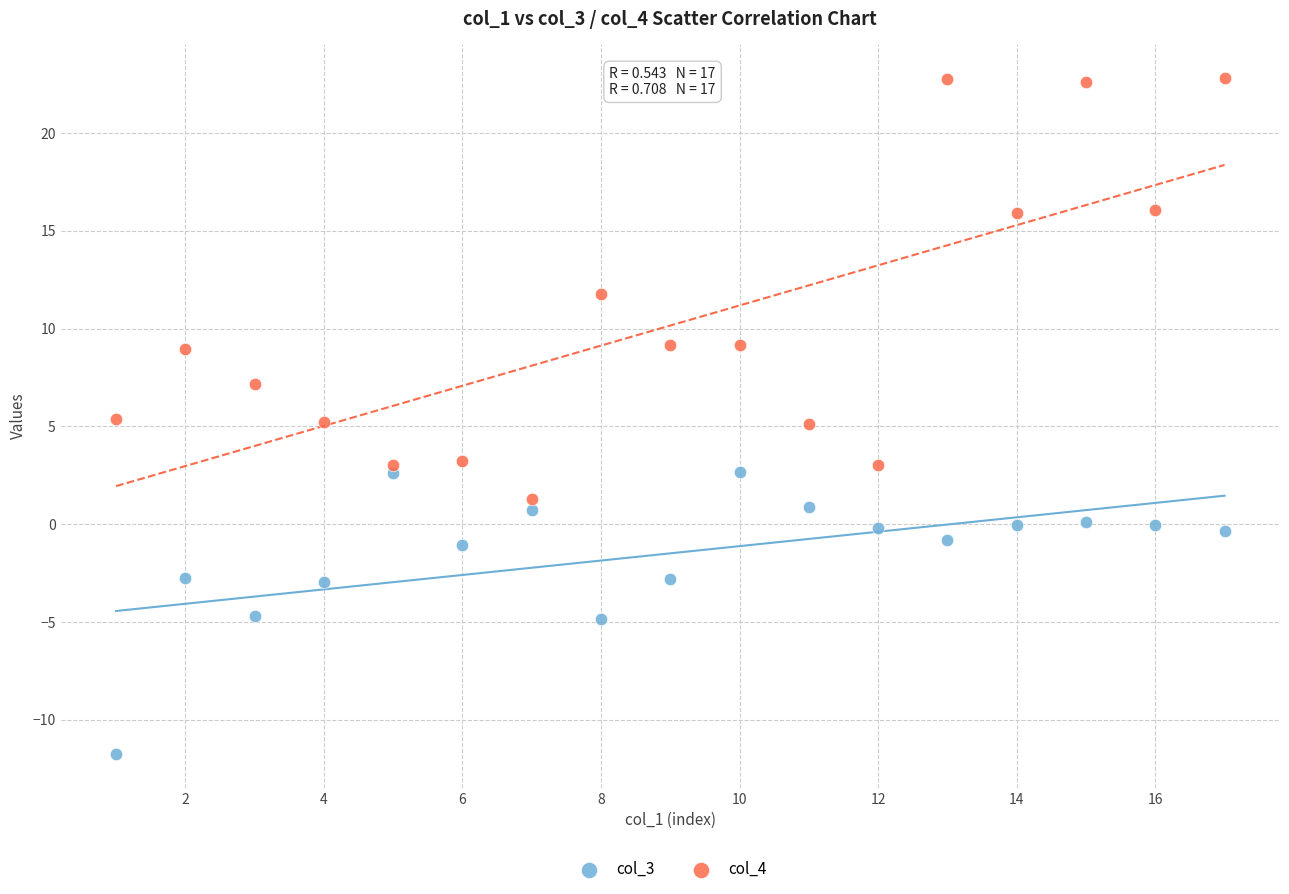

Across all data points, what is the range of X values (max minus min)?

16.0